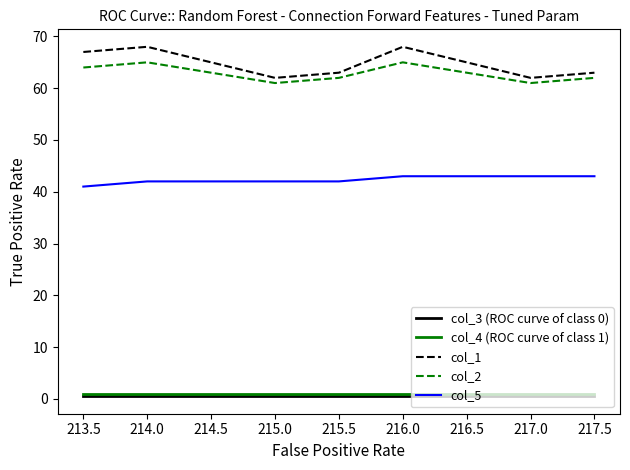

What is the maximum value shown in the chart?

68.0